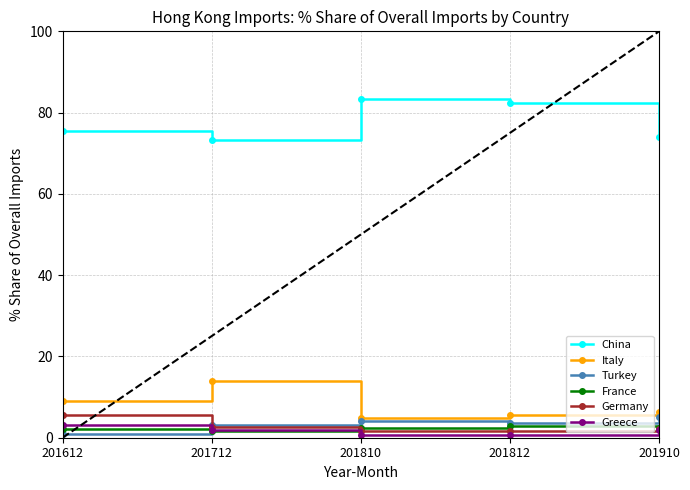

What is the value of the Italy point at the 2nd from the left?

14.0